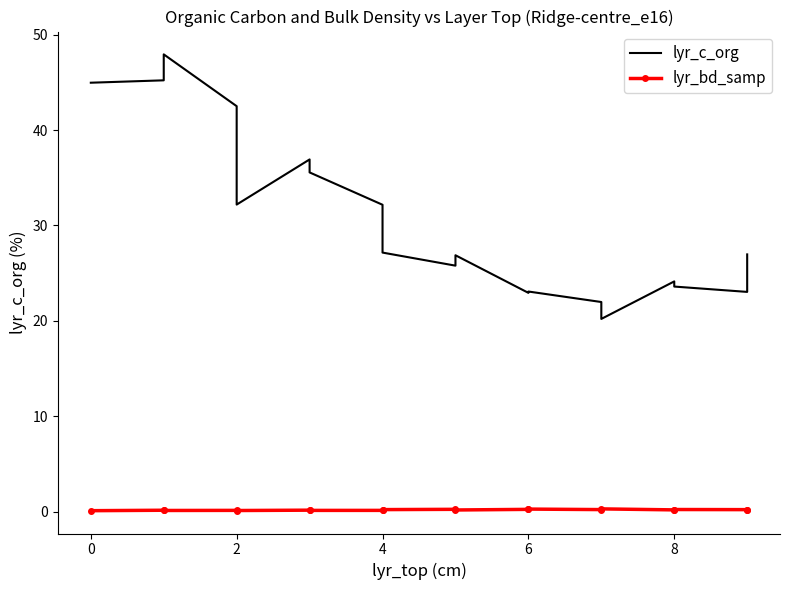

At which category does lyr_bd_samp reach its first local valley?

2